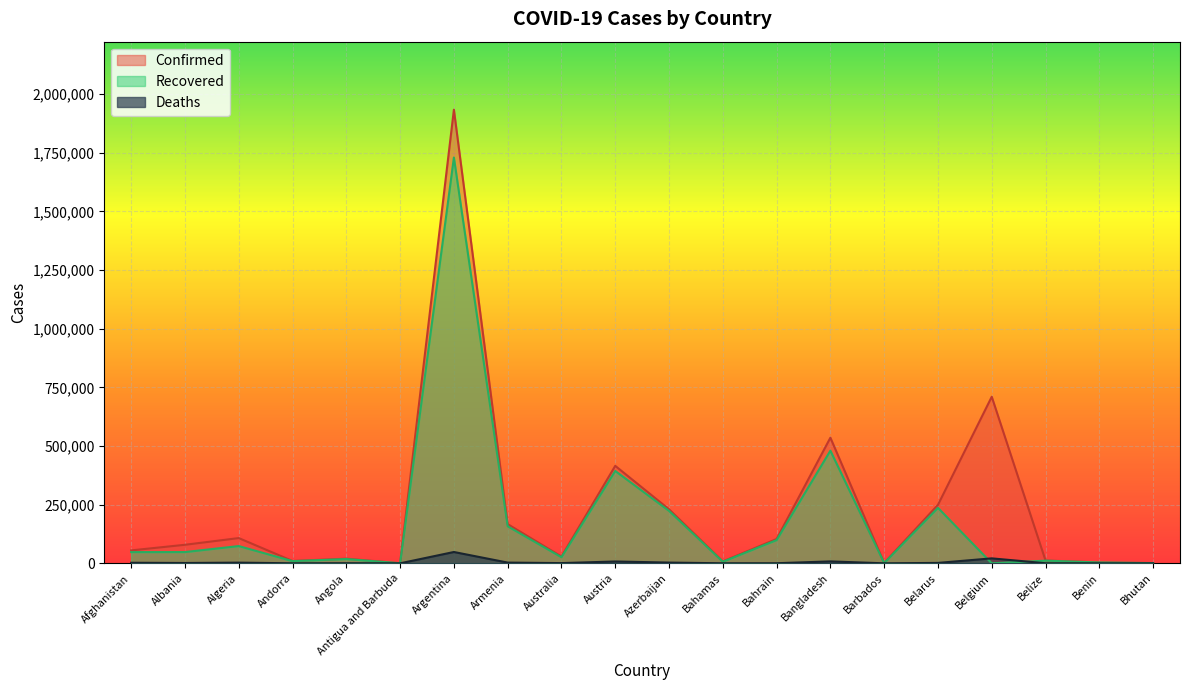

What is the total value across all series at Bangladesh?

1023935